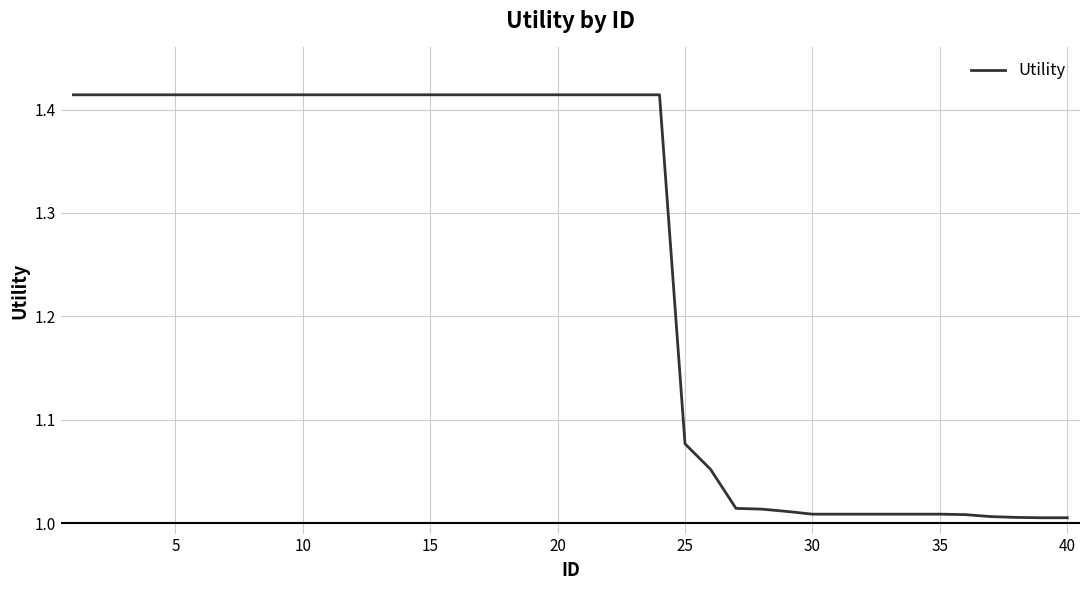

What is the difference between the maximum and minimum values?

0.4